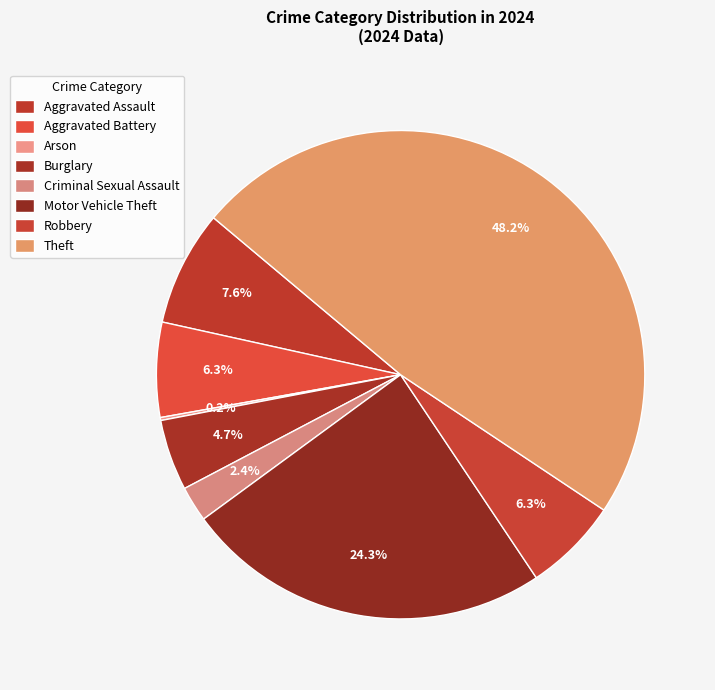

Which category has the biggest portion of the pie?

Theft